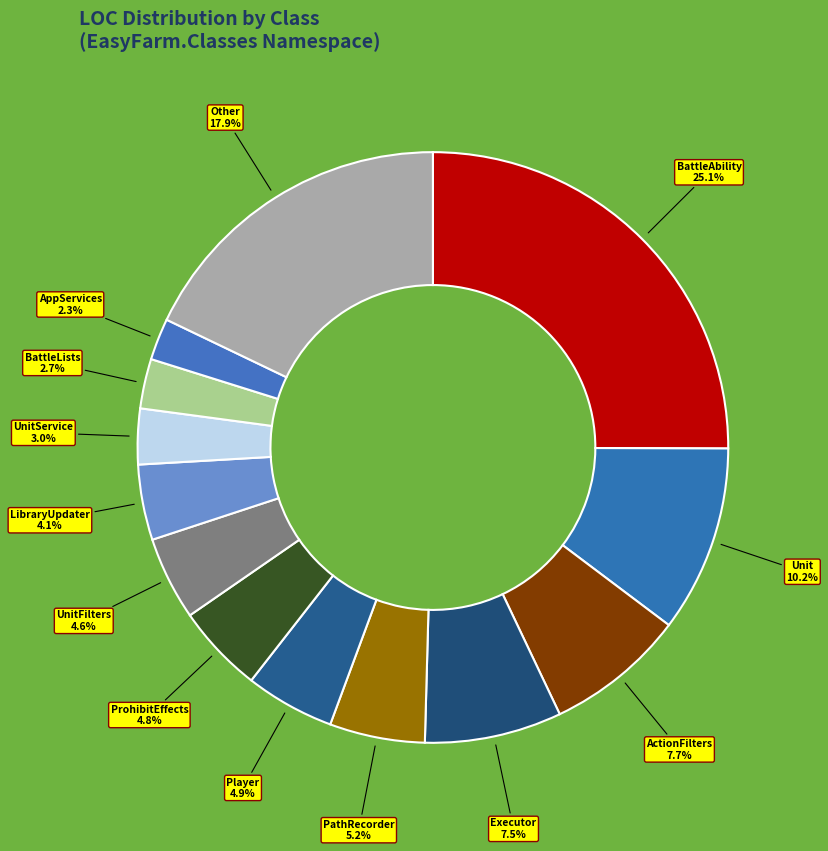

What is the largest slice in the pie chart?

BattleAbility